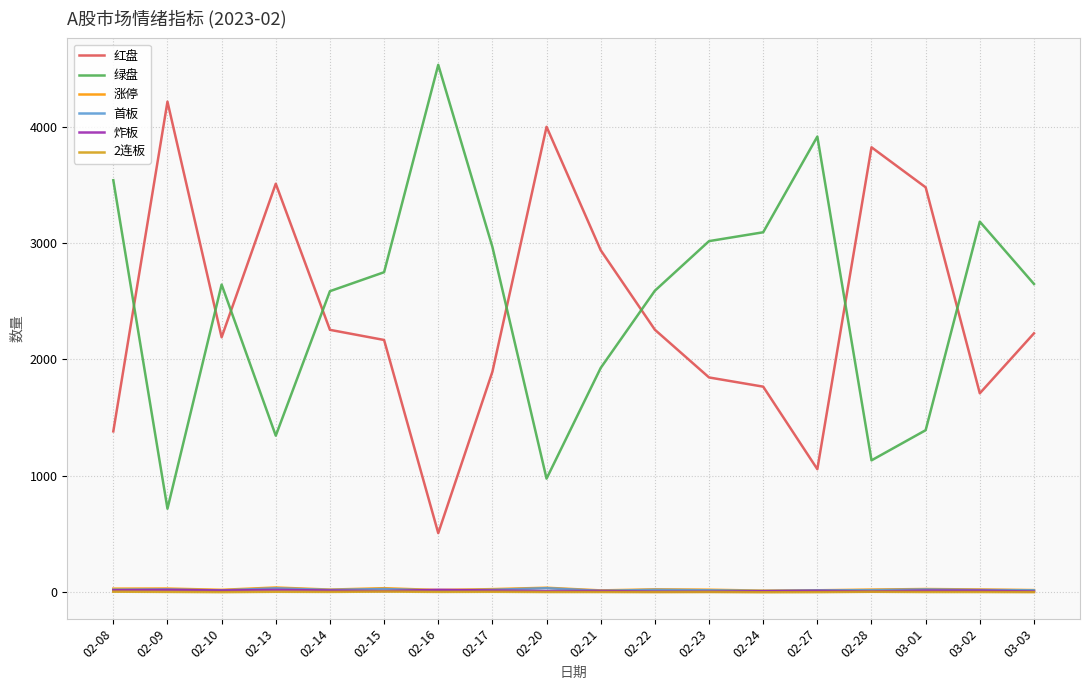

How many times do 绿盘 and 红盘 cross each other?

8